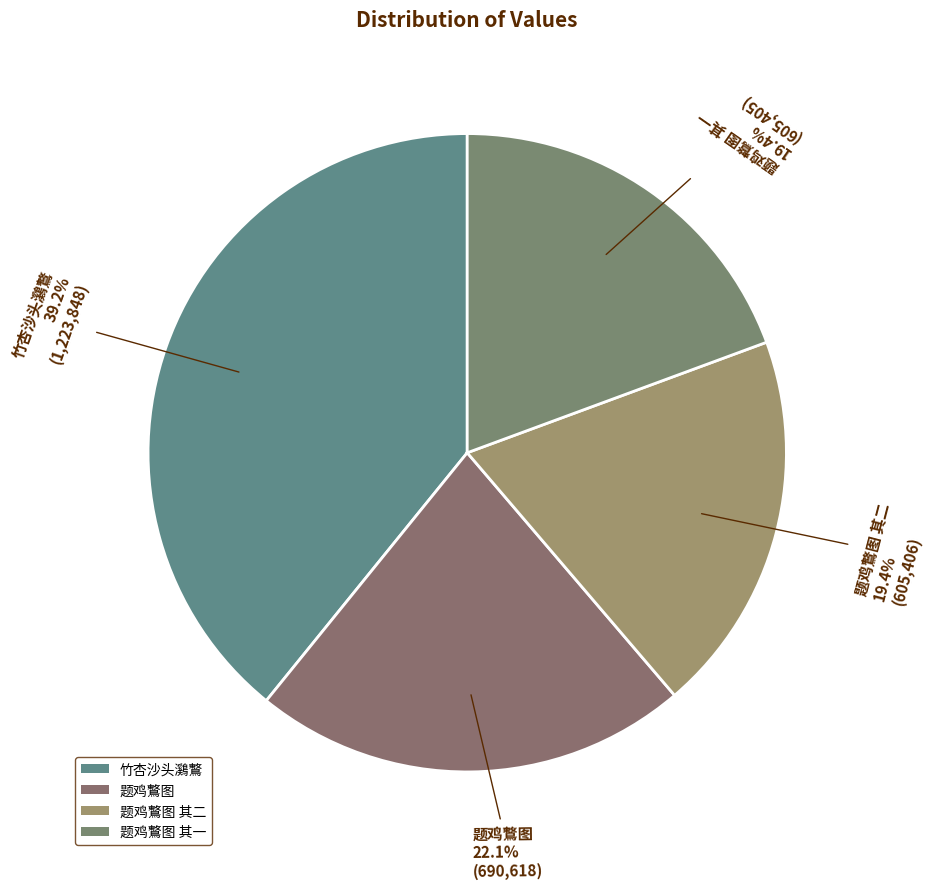

To the nearest percent, what is the average slice percentage?

25%